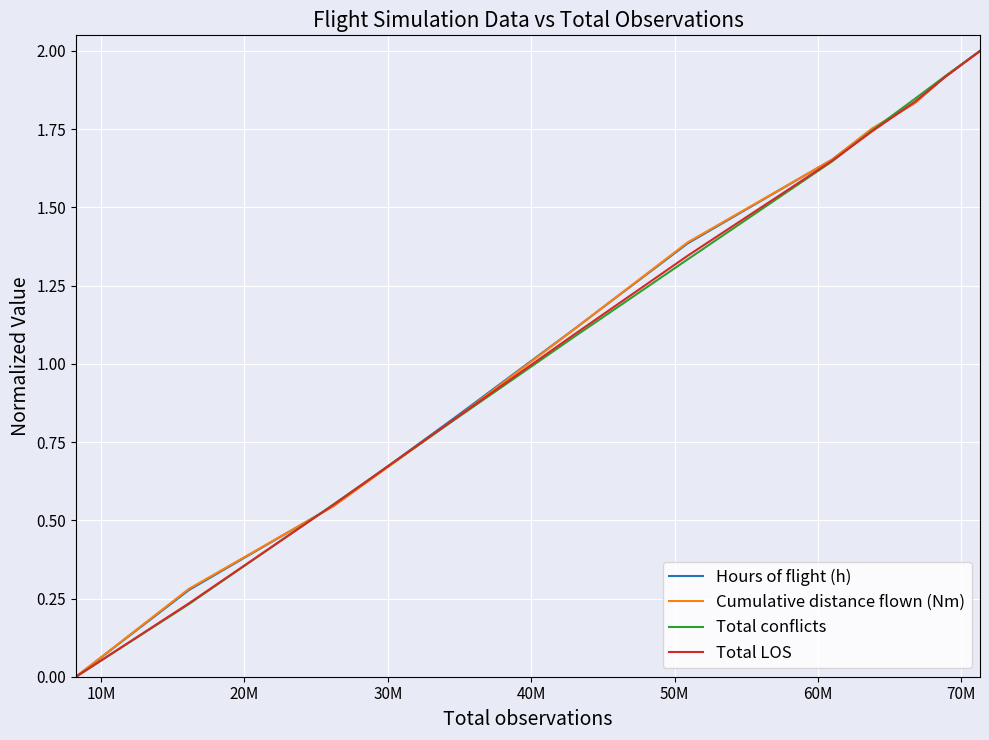

What is the greatest value displayed?

2.0